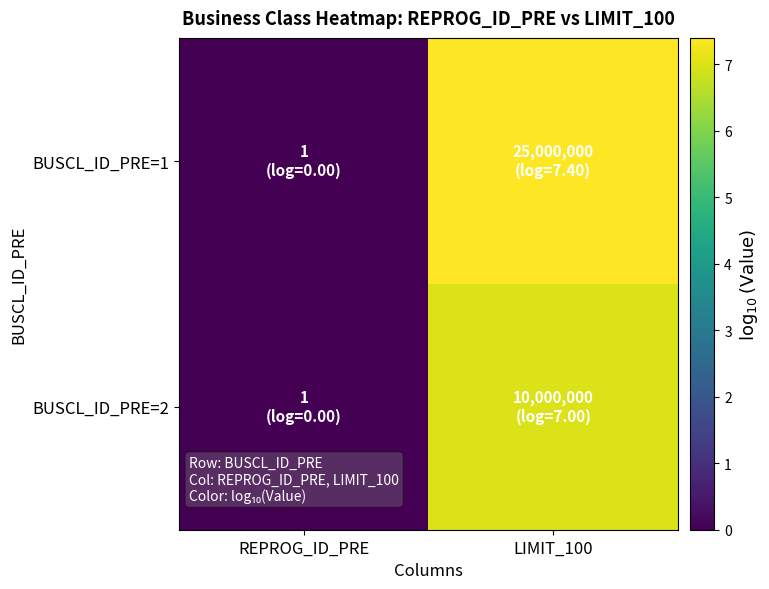

List the series in order of their overall mean, lowest first.

BUSCL_ID_PRE=2, BUSCL_ID_PRE=1